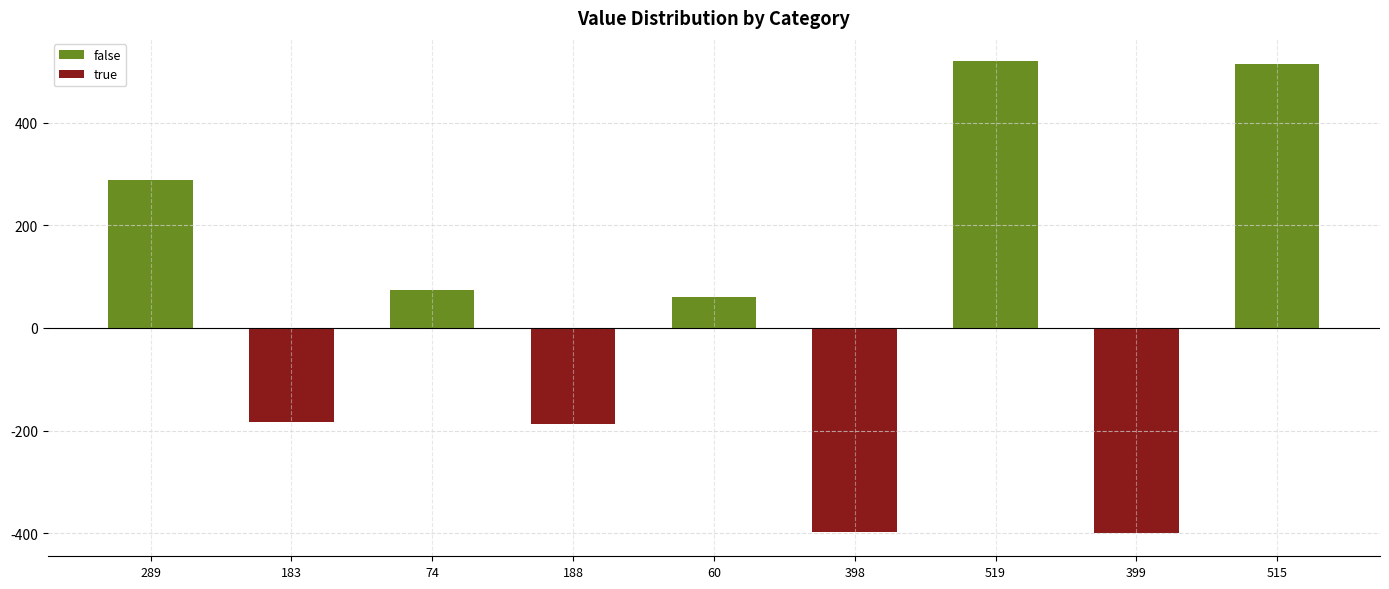

Reading left to right, what are all the values shown in this chart?

false: 289=289	183=0	74=74	188=0	60=60	398=0	519=519	399=0	515=515
true: 289=0	183=-183	74=0	188=-188	60=0	398=-398	519=0	399=-399	515=0